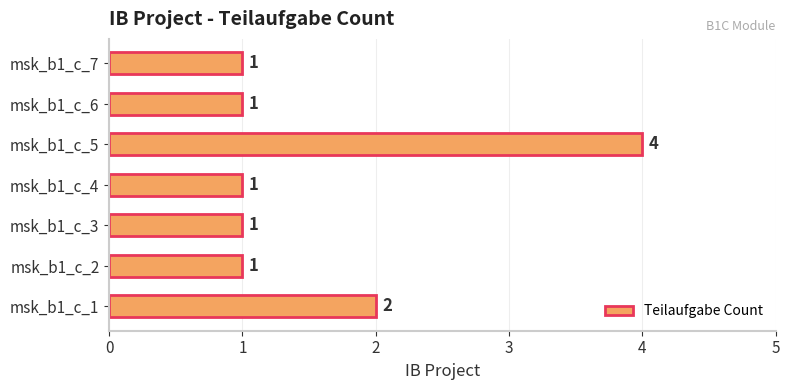

What is the sum of the values at msk_b1_c_7 and msk_b1_c_1?

3